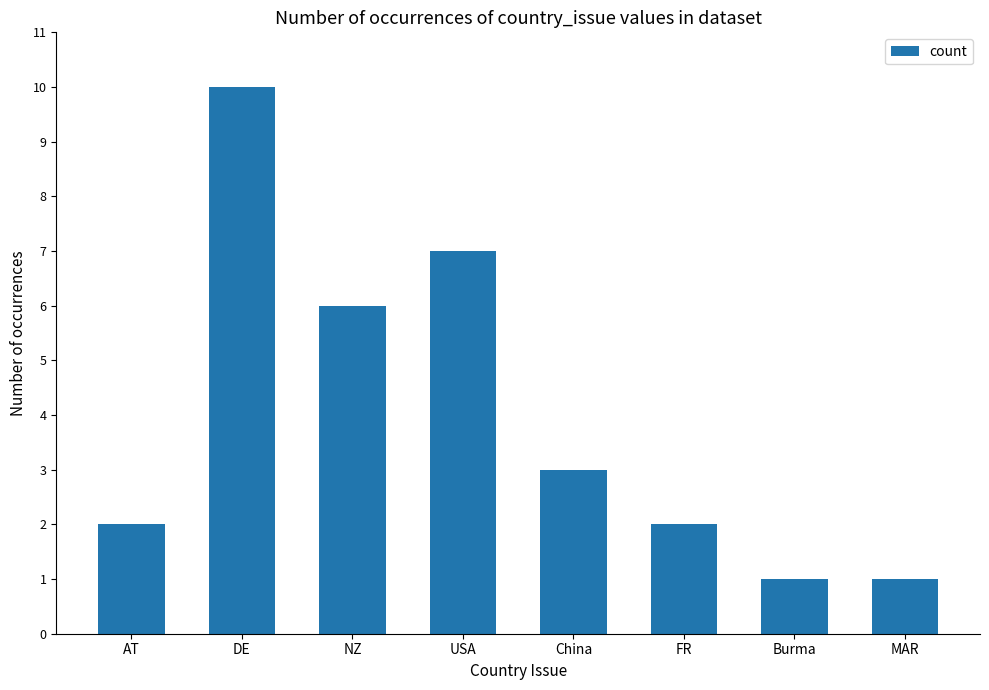

What position from the left is MAR?

8